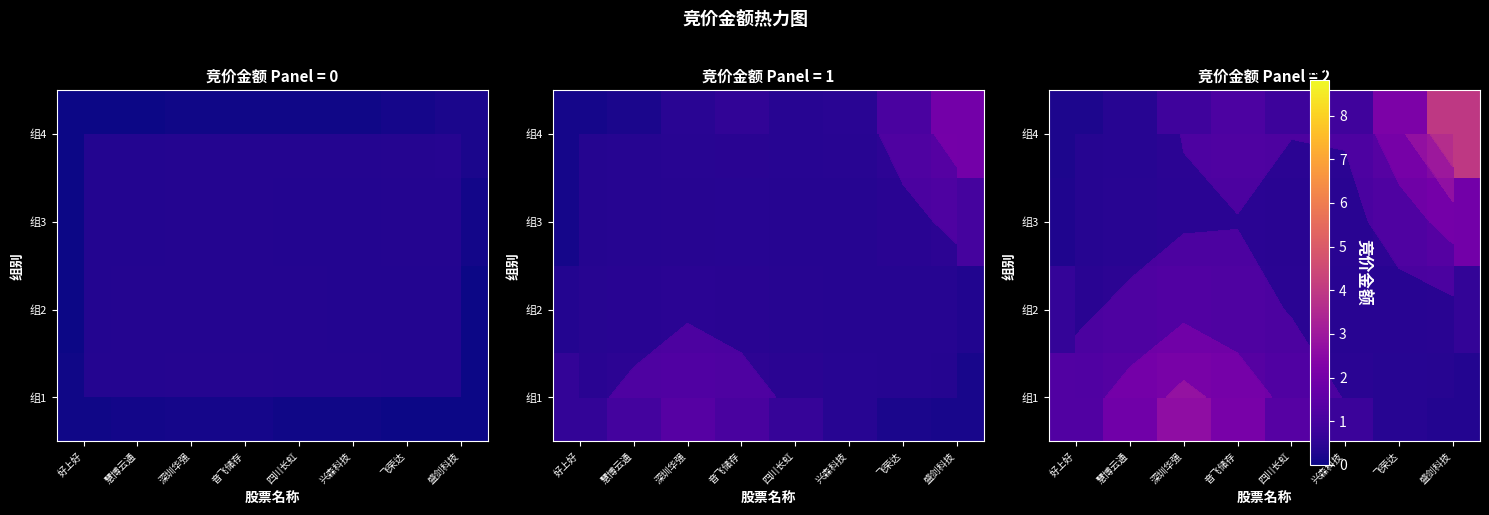

What is the difference between the maximum and minimum values in the 组4 series?

37495352.4